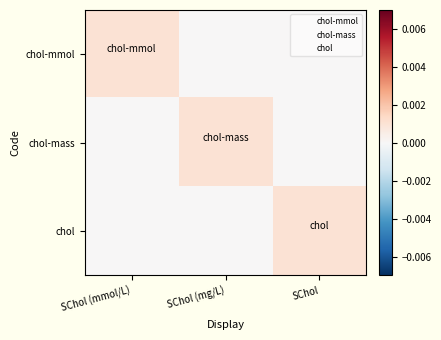

How many data points does each series have?

3